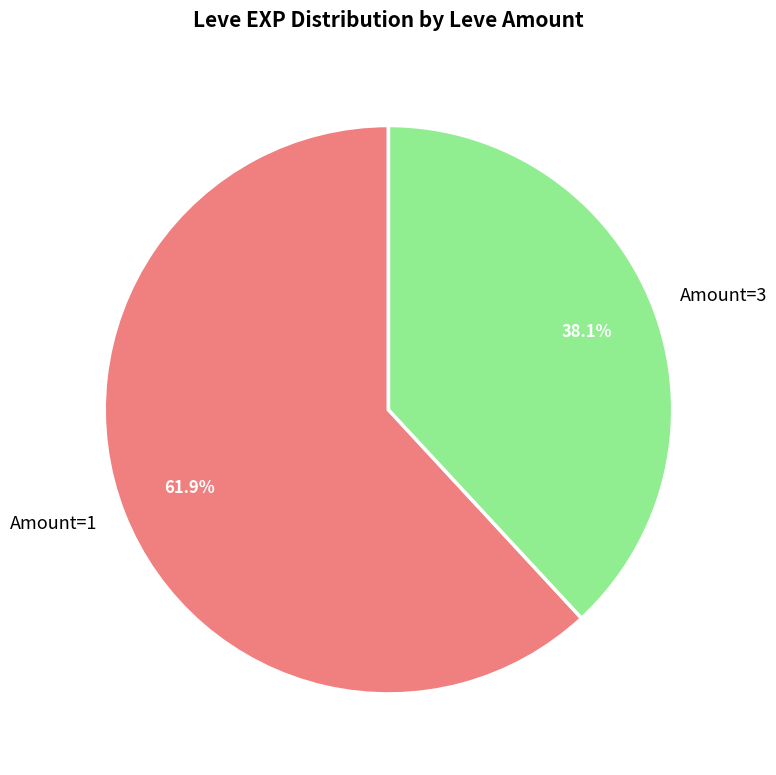

Approximately how many times larger is the value at Amount=3 compared to Amount=1?

0.6